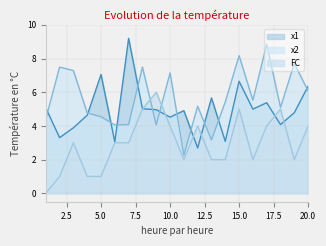

How many FC values are between 2 and 4?

12